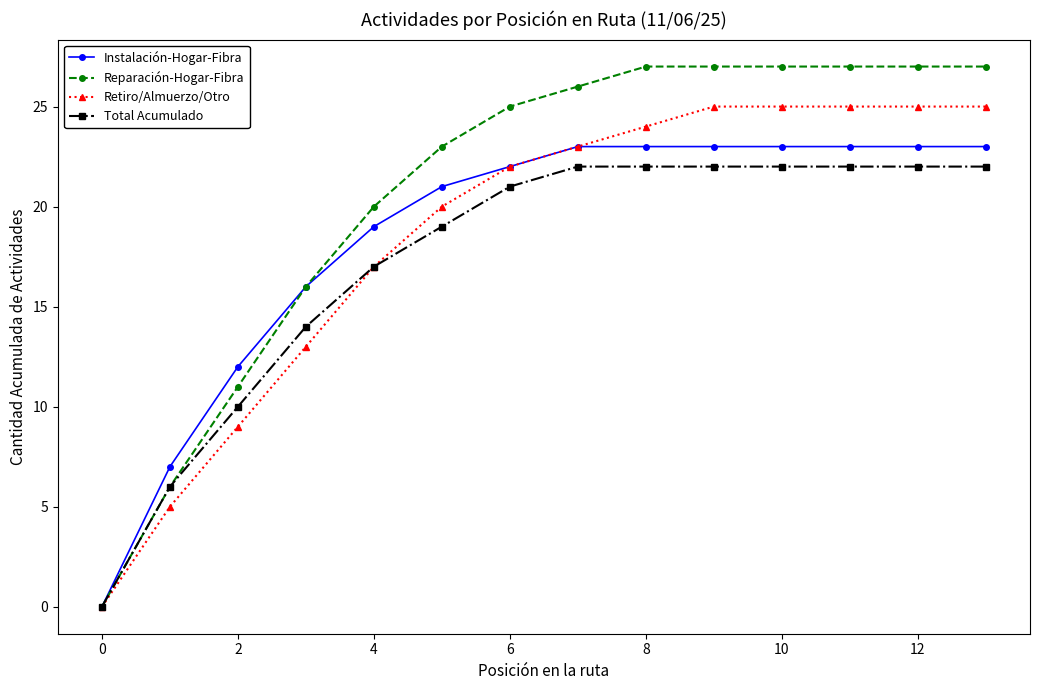

What is the maximum value for Reparación-Hogar-Fibra?

27